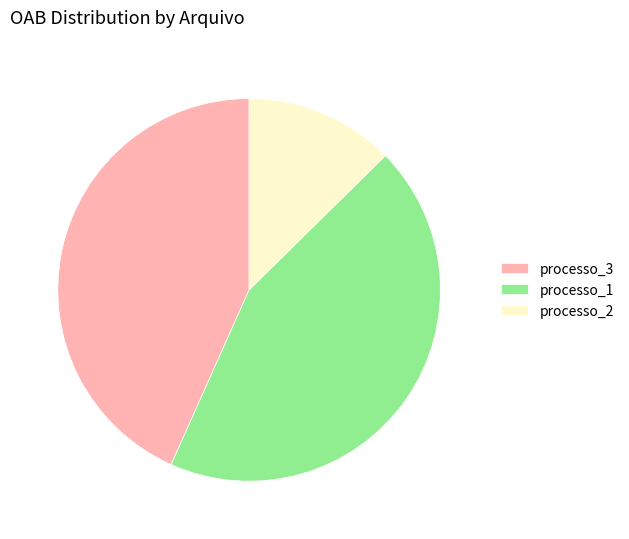

Combined, do processo_3 and processo_2 account for over 50%?

Yes